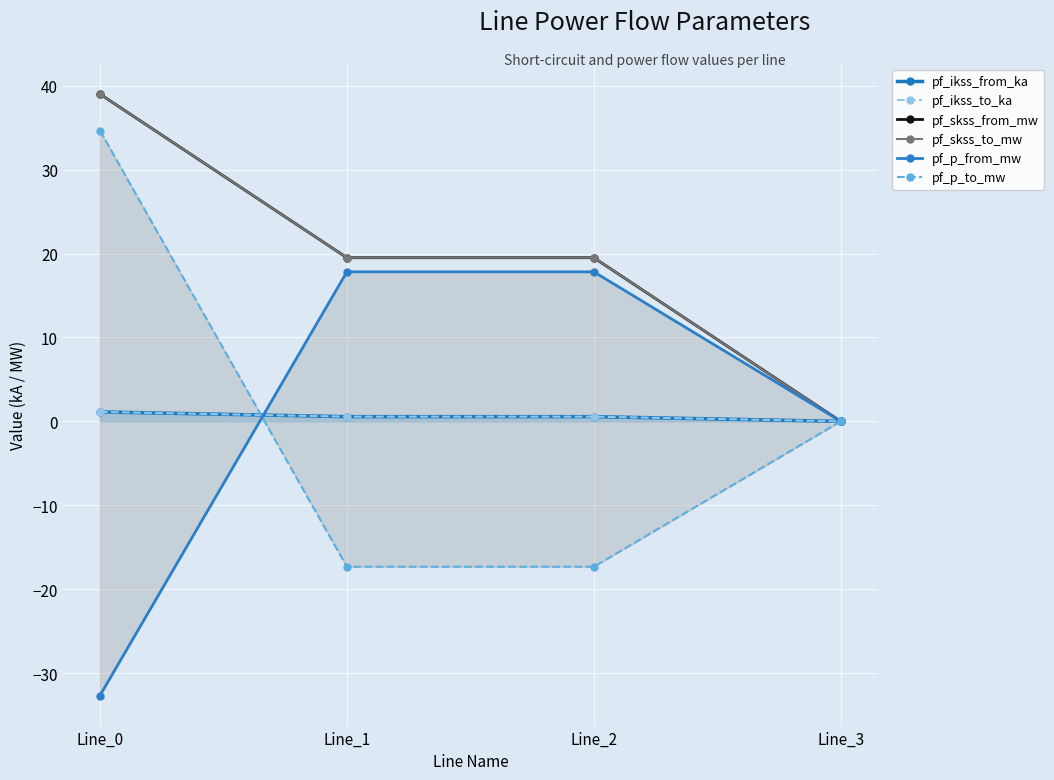

What is the sum of the pf_skss_from_mw values at Line_1 and Line_0?

58.5